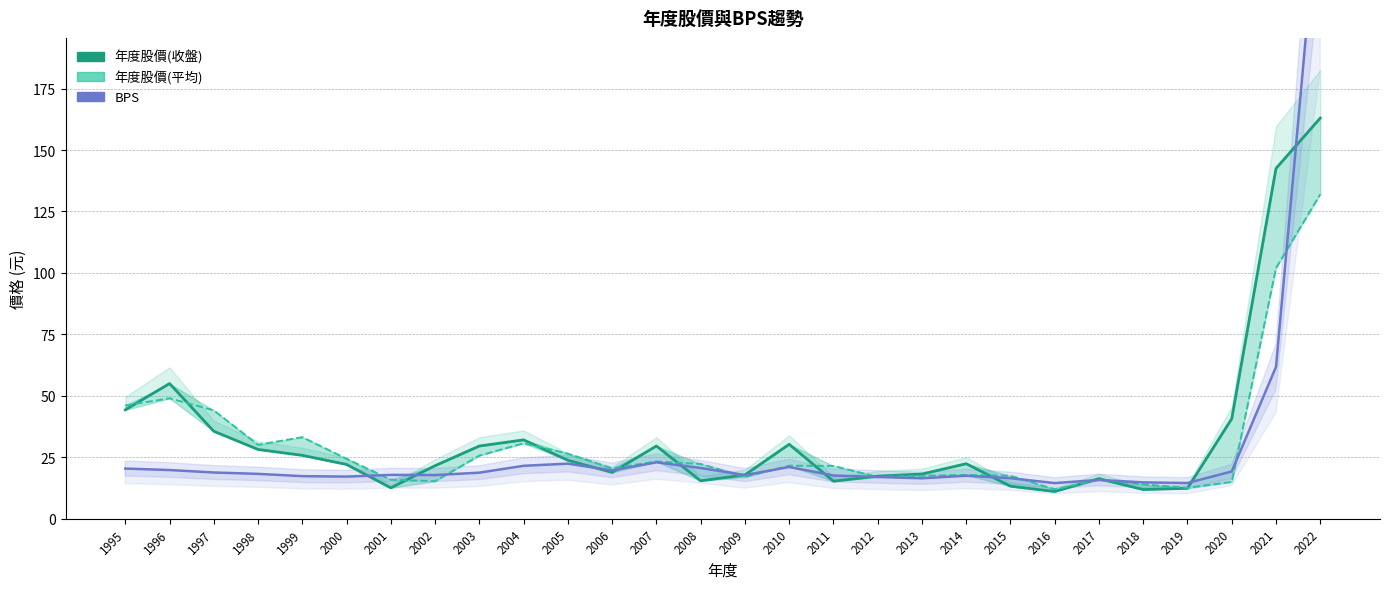

At how many categories does at least one series exceed 177?

1